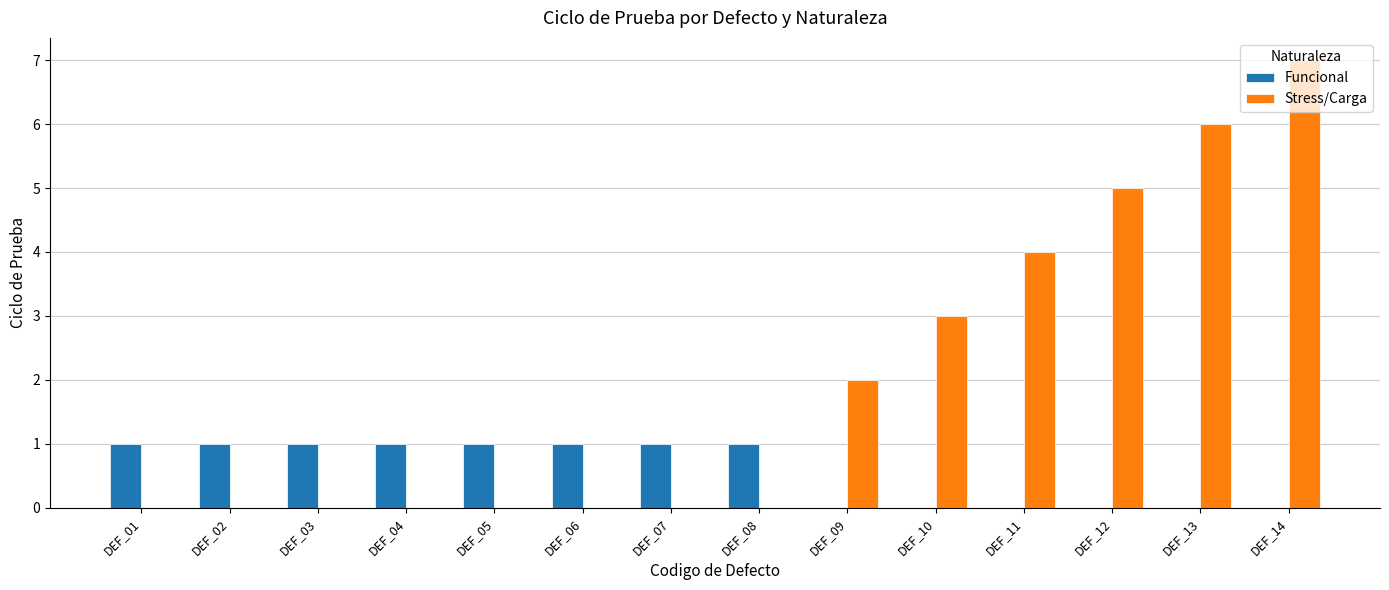

Reading left to right, extract all data points from this chart.

Funcional: 1	1	1	1	1	1	1	1	0	0	0	0	0	0
Stress/Carga: 0	0	0	0	0	0	0	0	2	3	4	5	6	7